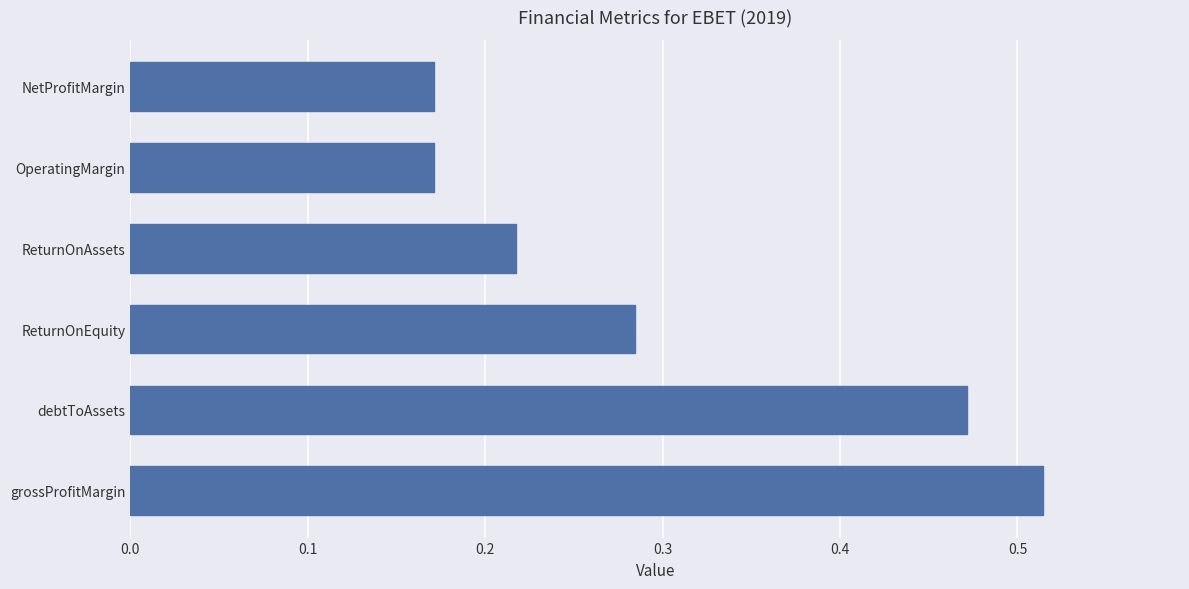

Which label corresponds to the largest value in the chart?

grossProfitMargin